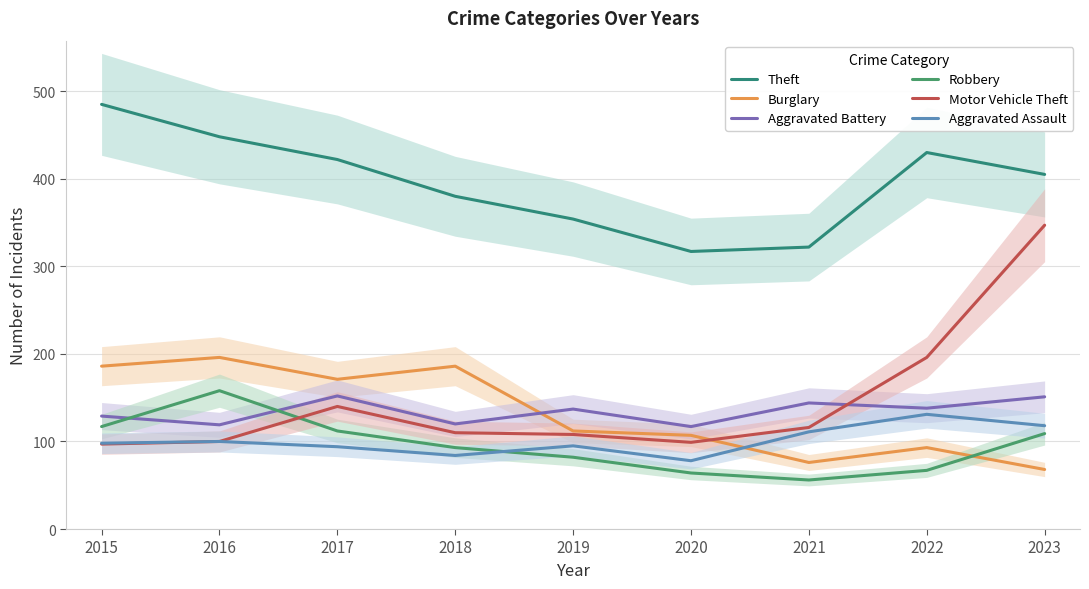

Is the value of Aggravated Battery at 2023 greater than the value of Burglary at 2022?

Yes